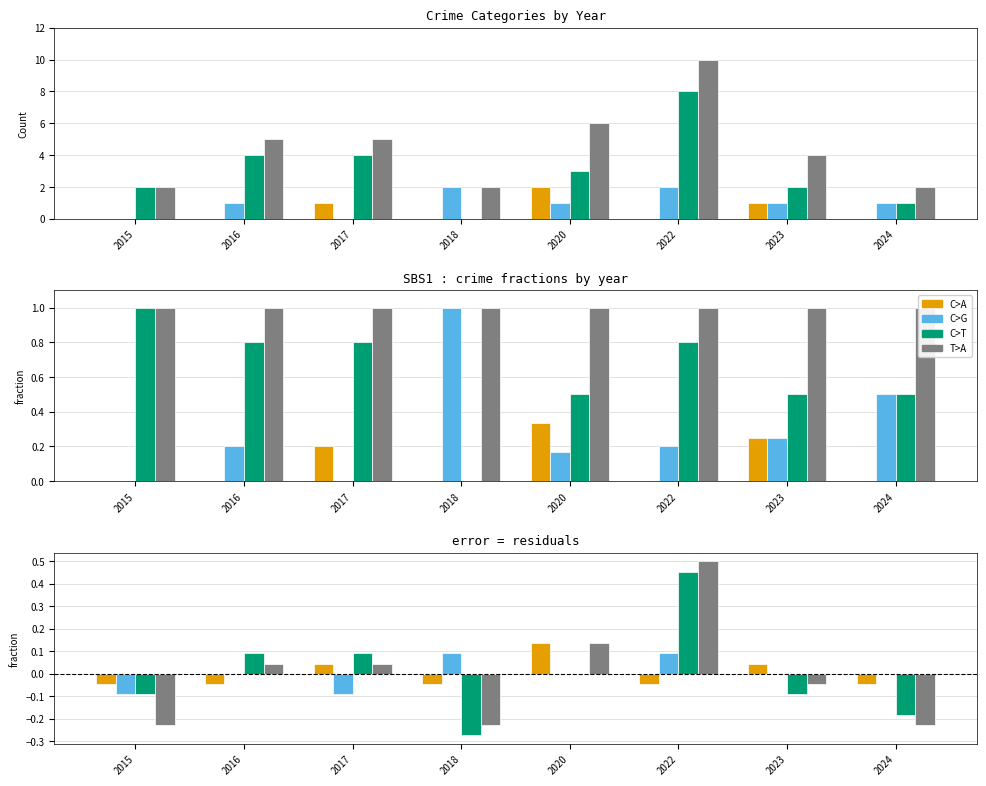

At which label does Aggravated Assault first exceed 0?

2017